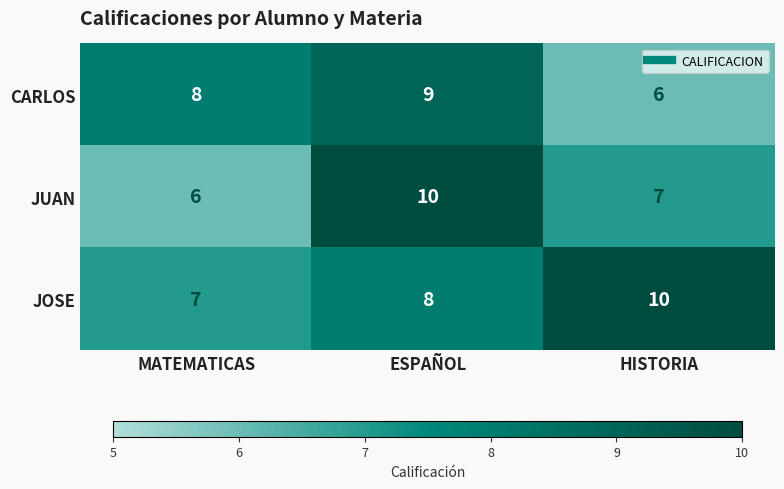

At which label does JOSE reach its peak?

HISTORIA